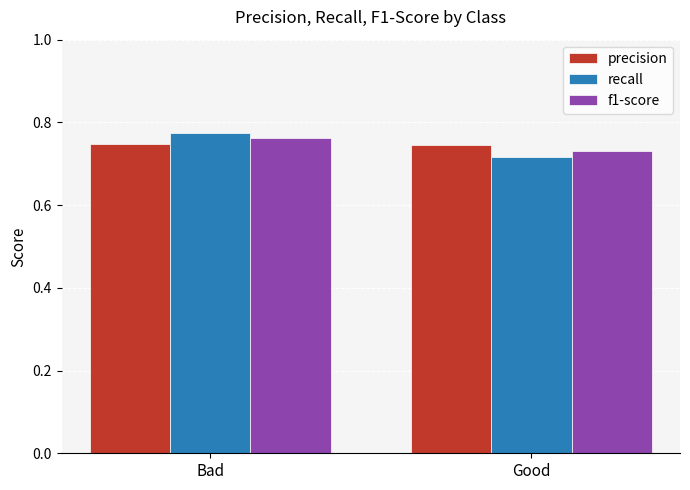

Which category has the lowest value across all series?

Good